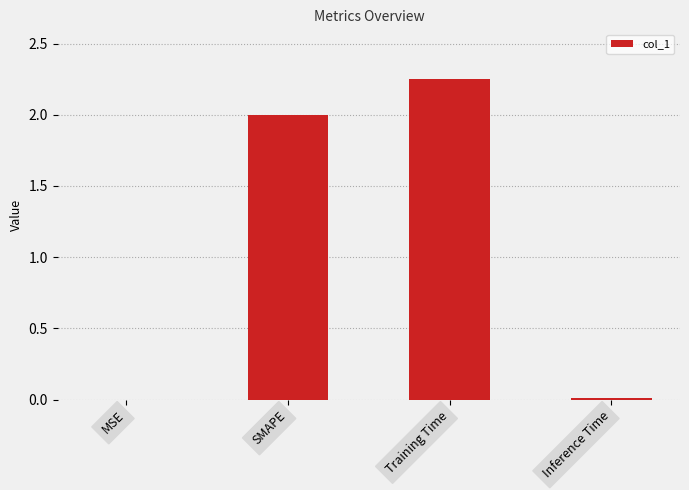

At which category does the chart reach its peak across all series?

Training Time